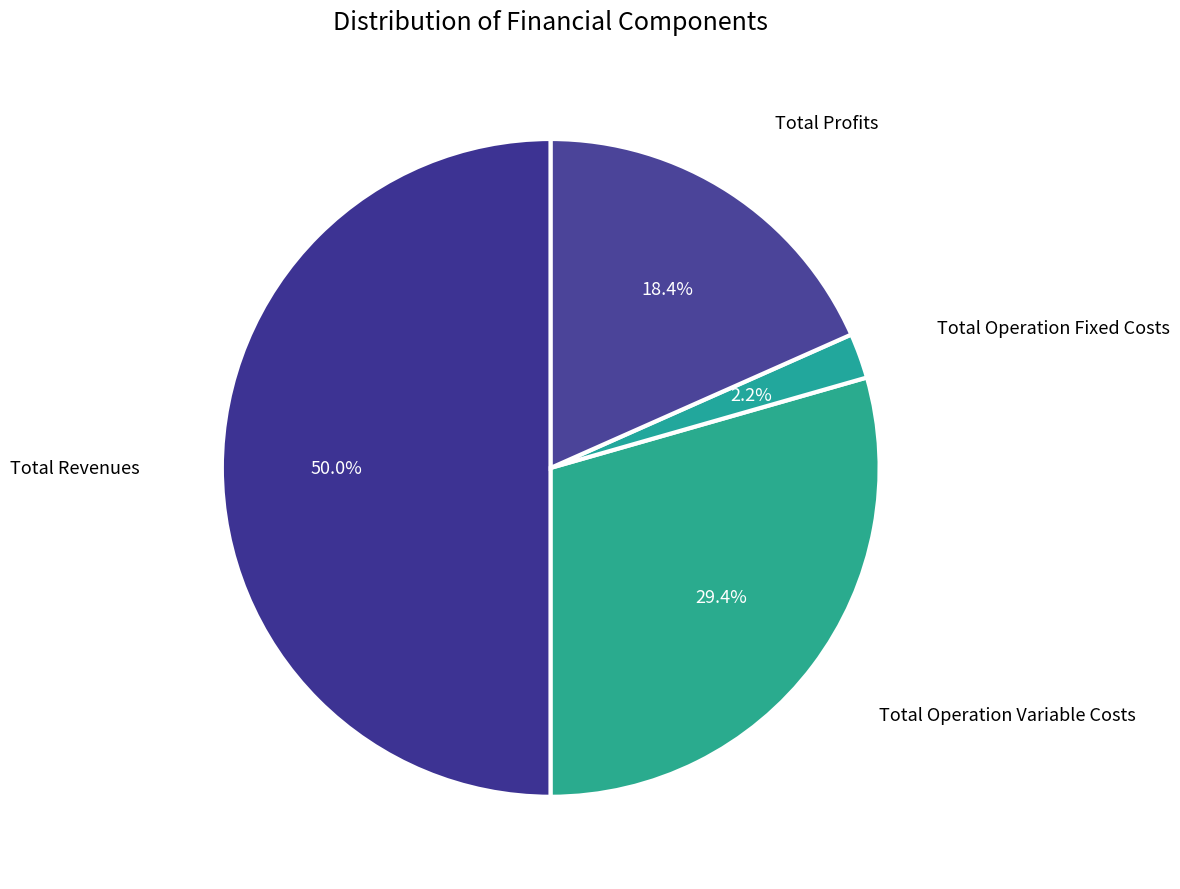

To the nearest percent, what is the difference between the Total Operation Fixed Costs and Total Revenues slice percentages?

48%